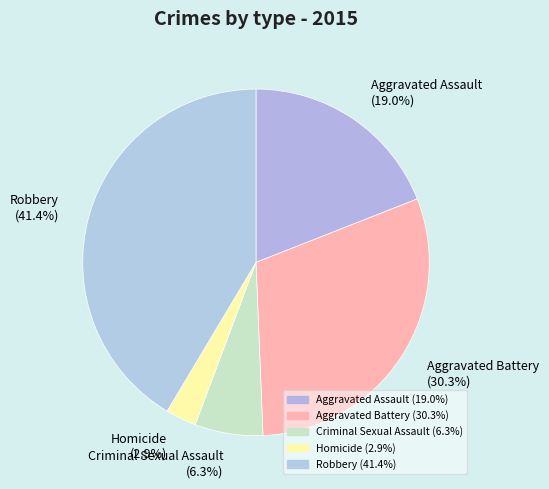

What is the smallest slice in the pie chart?

Homicide